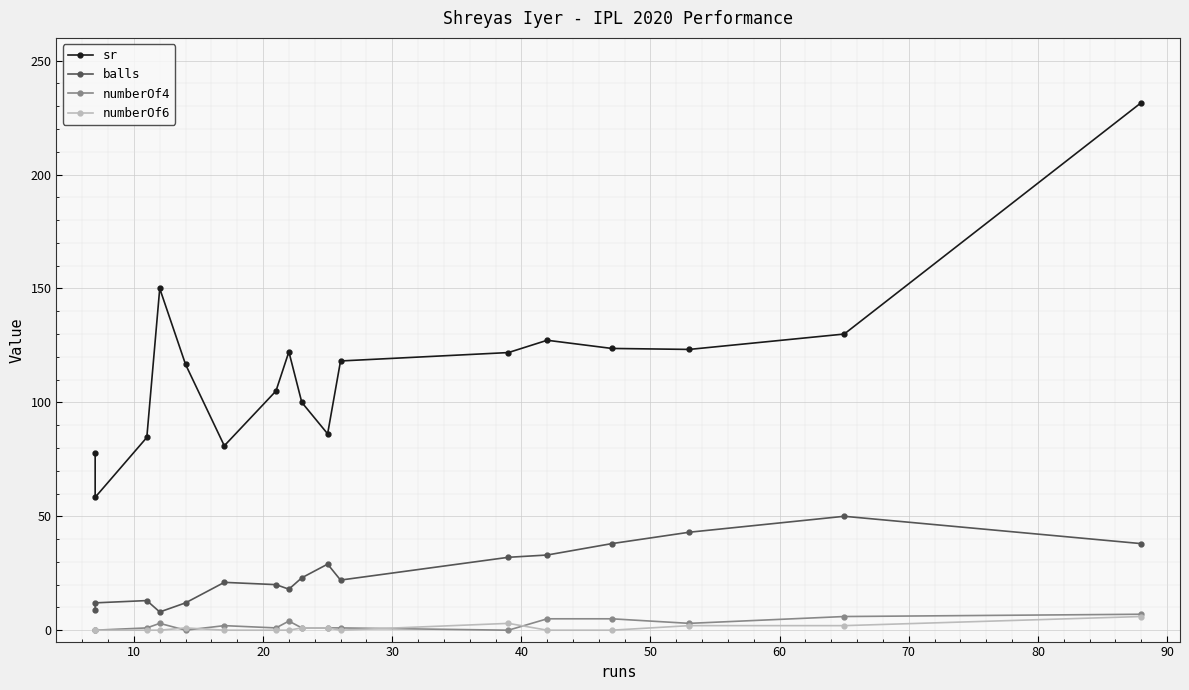

True or false: numberOf6 and balls intersect in this chart.

False